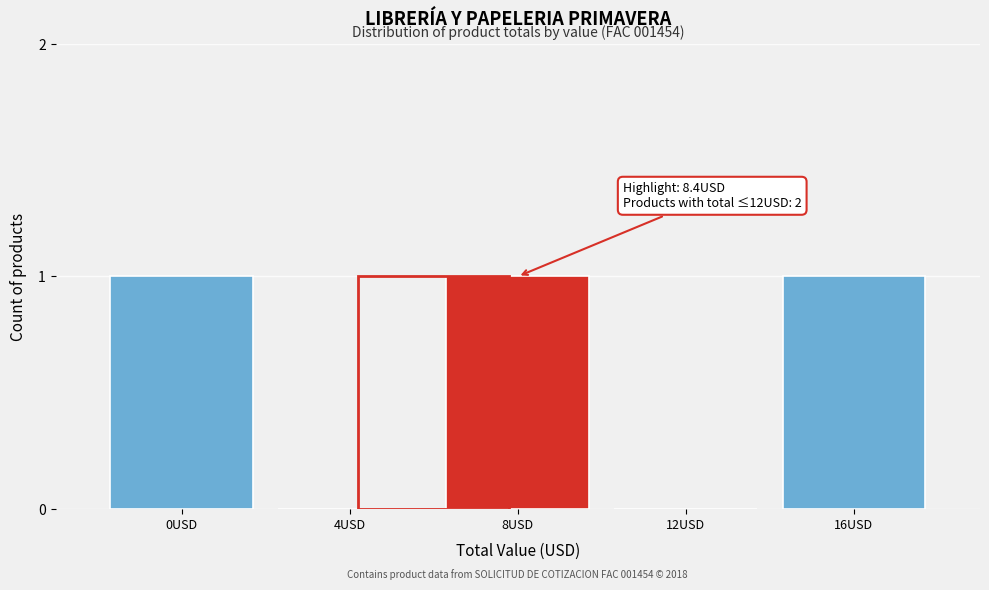

Reading left to right, list all the values displayed in this chart.

0USD=1	4USD=0	8USD=1	12USD=0	16USD=1